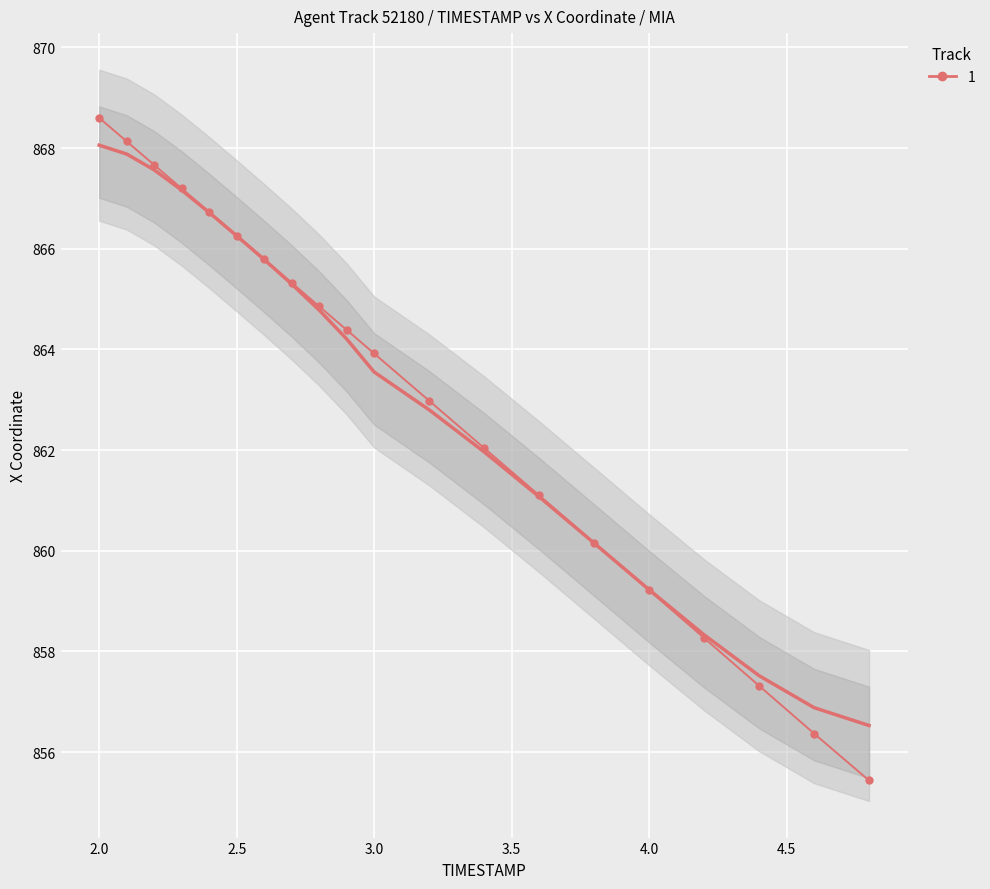

Is the value of X at 18 greater than the value of X (smooth) at 12?

No